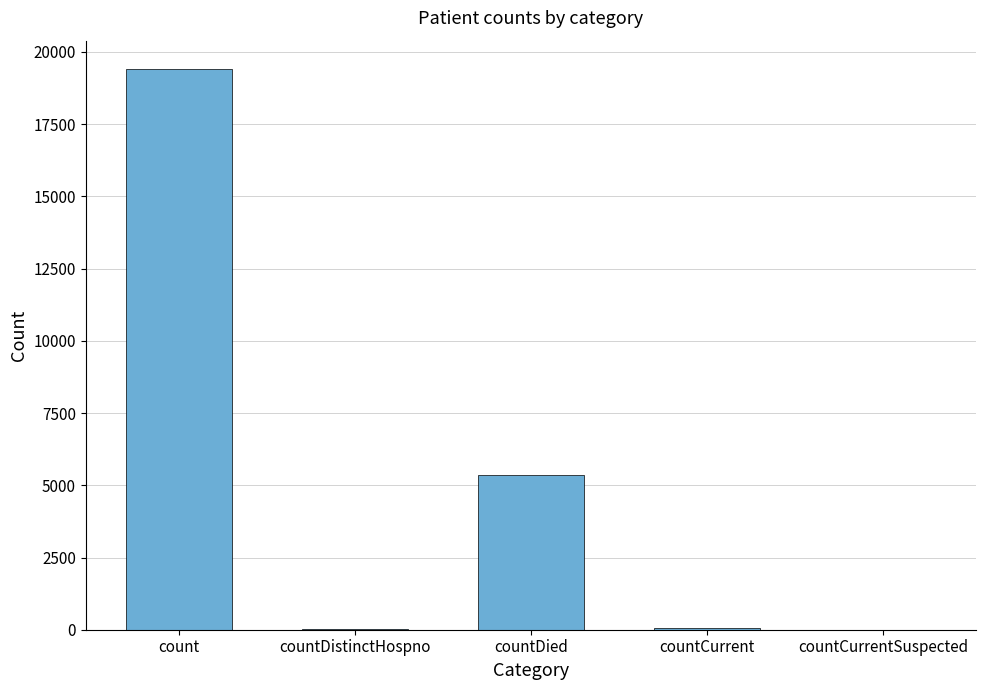

Are the bars horizontal?

No